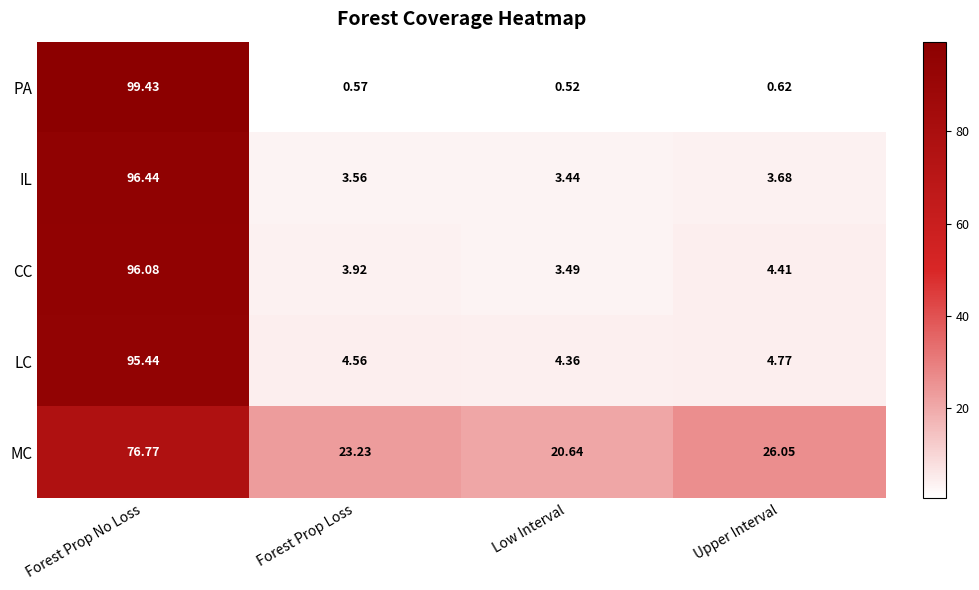

How many data points does each series have?

4